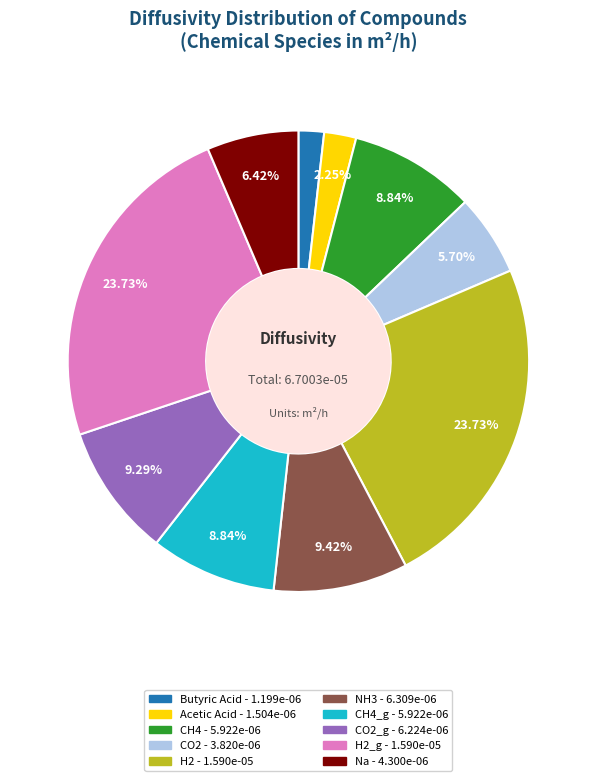

Does any single category account for the majority?

No